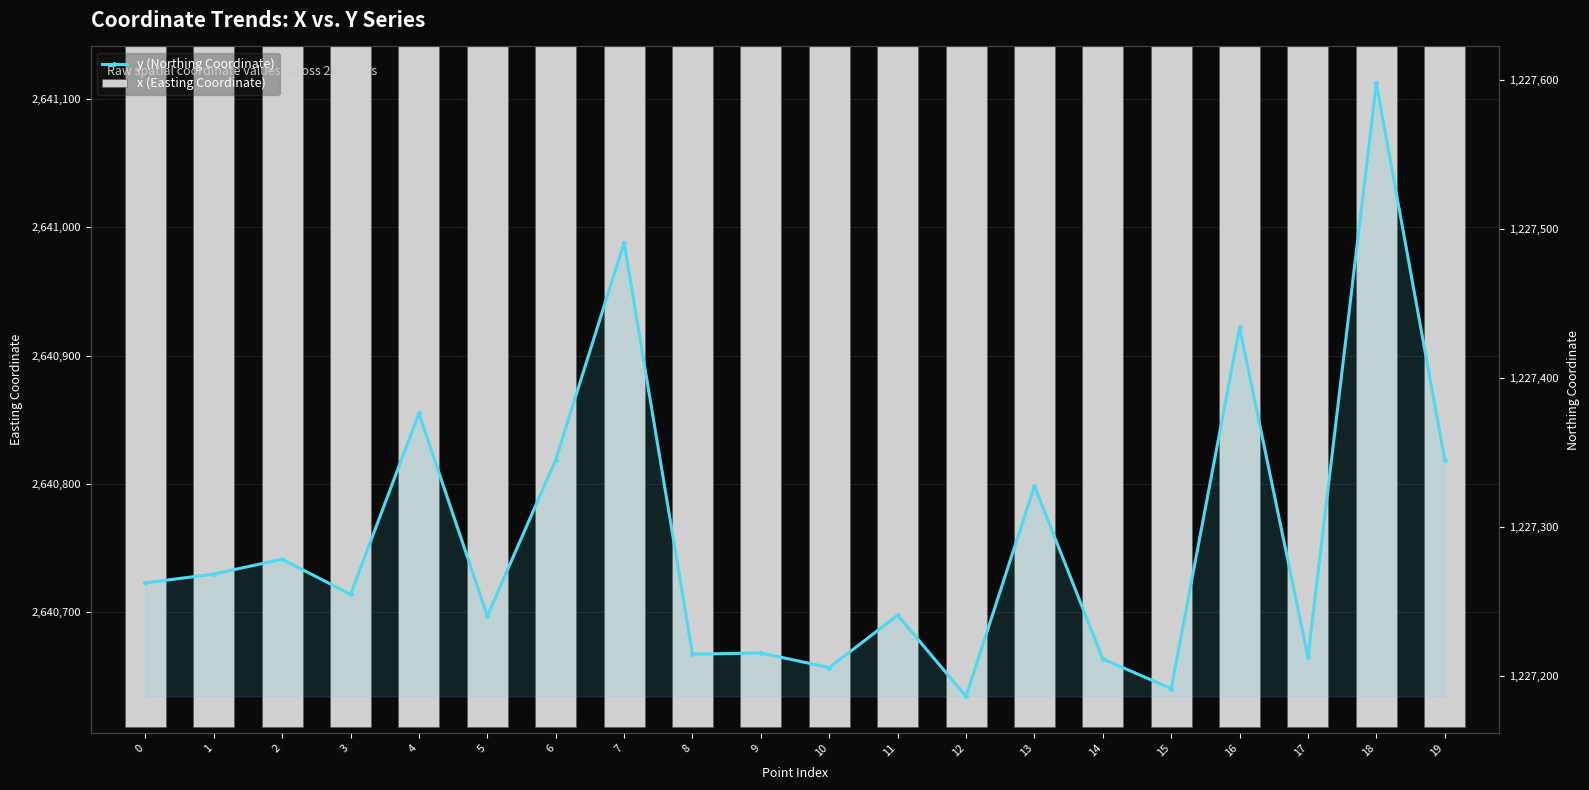

What is the sum of all x (Easting Coordinate) values?

52816534.1